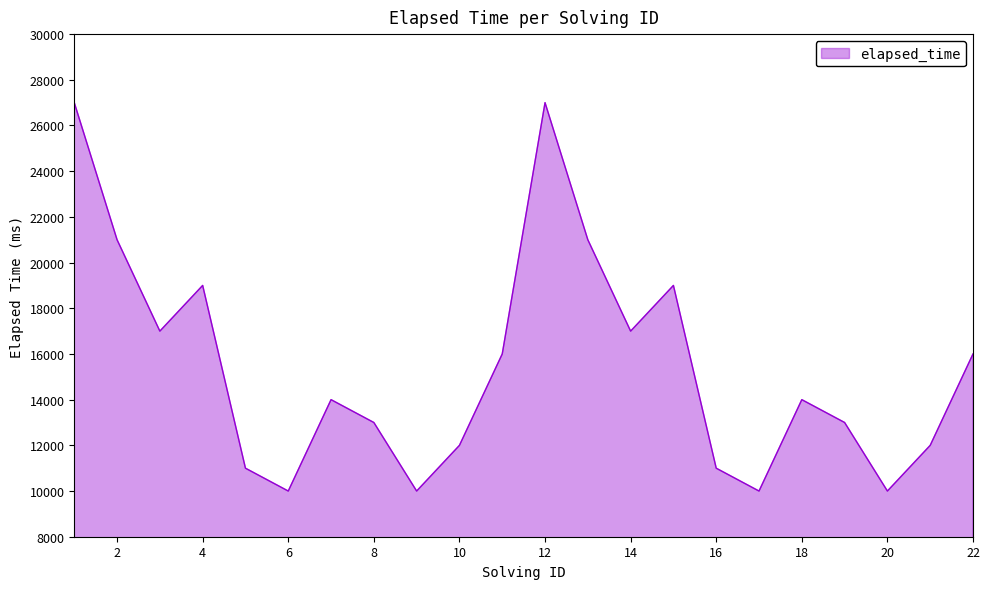

What is the difference between the maximum and minimum values?

17000